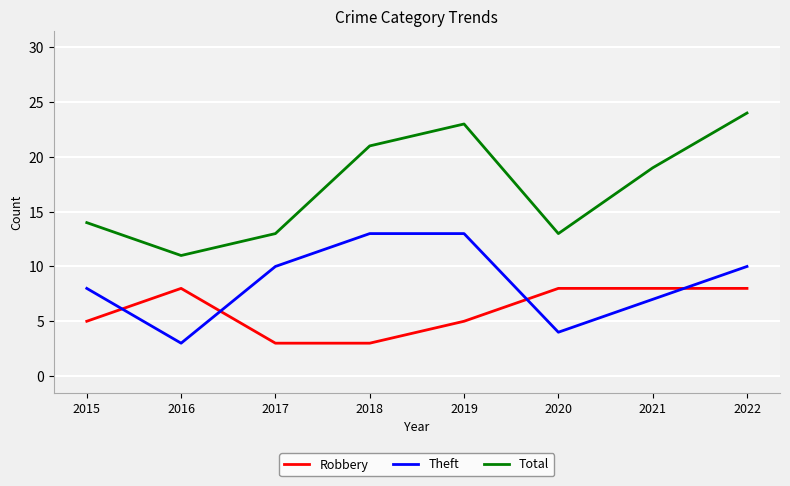

Does the chart display data point markers on the line(s)?

No